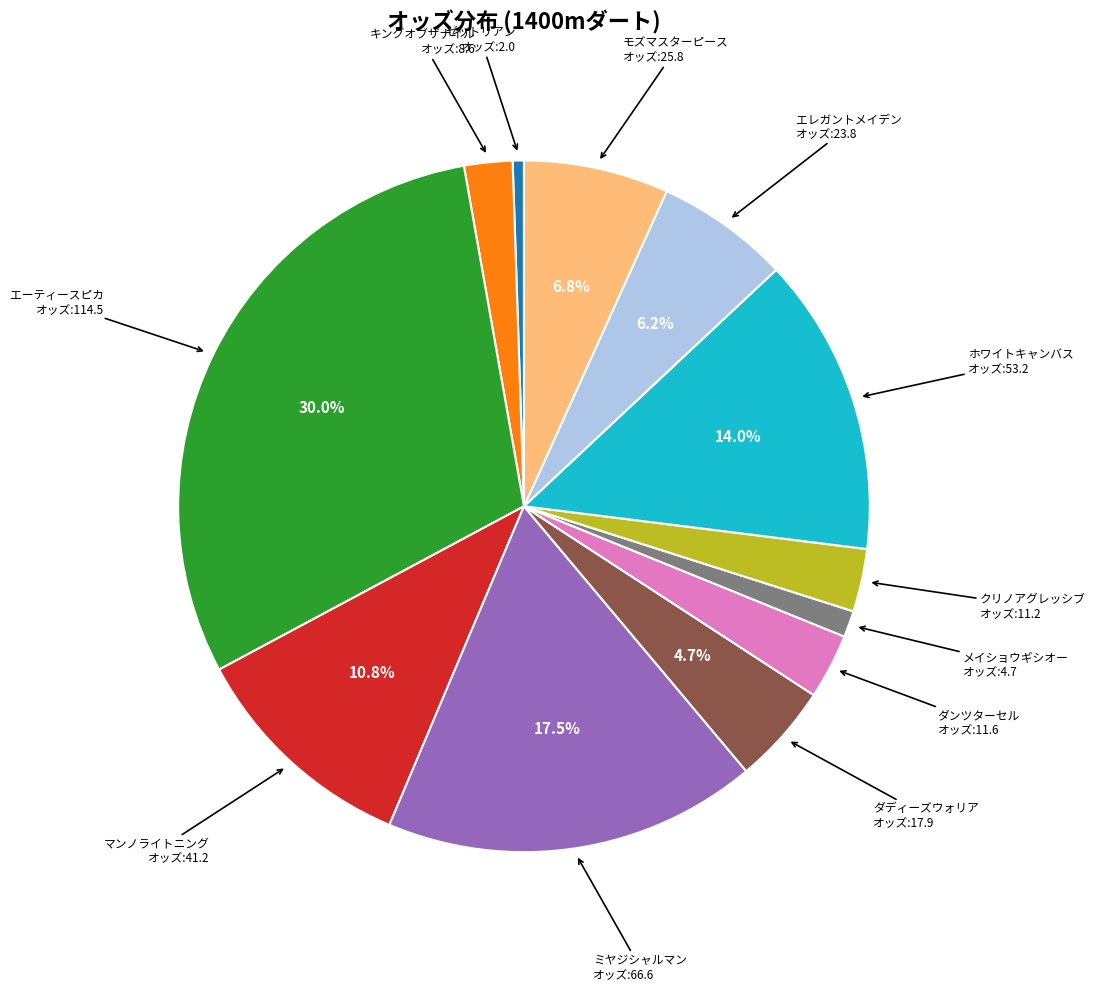

Is there any slice that represents more than half of the pie?

No